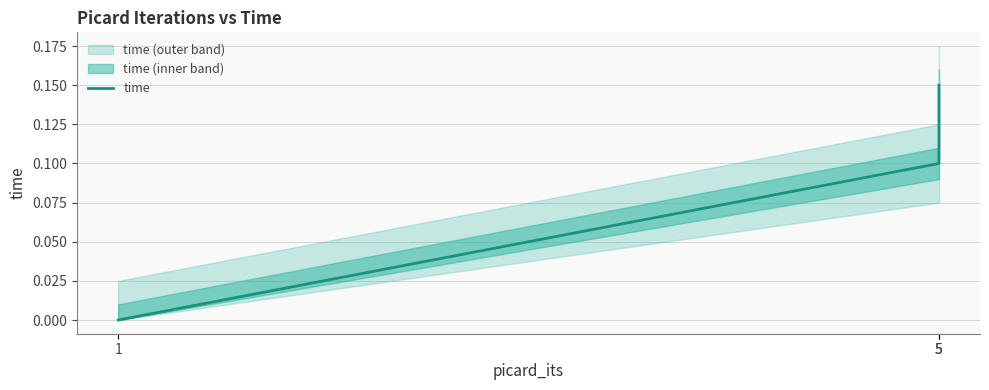

Count the values in the range 0 to 1.

3